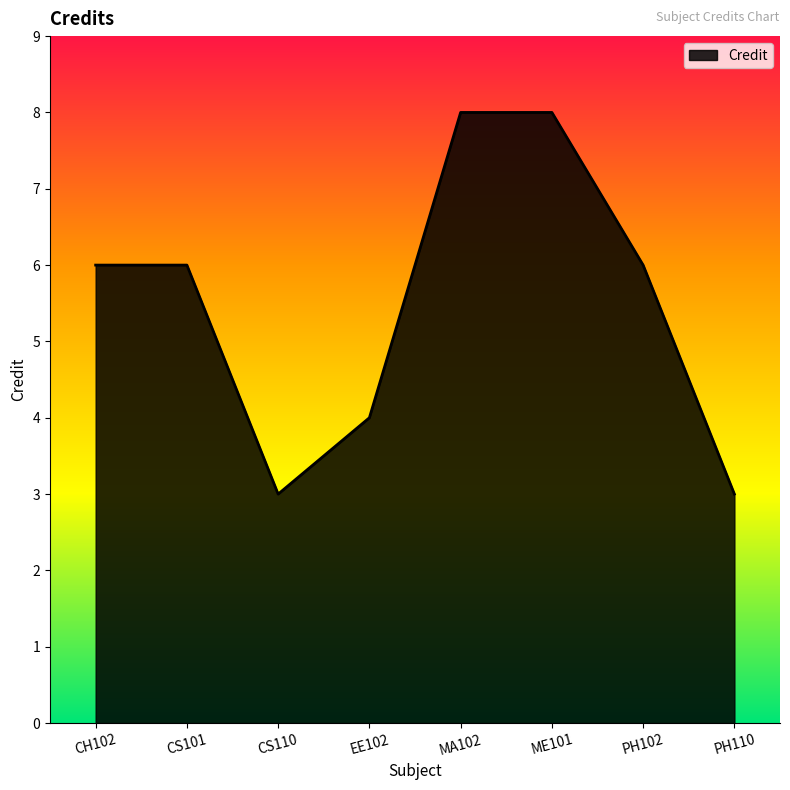

True or false: the data has more than 2 interior local peaks.

False